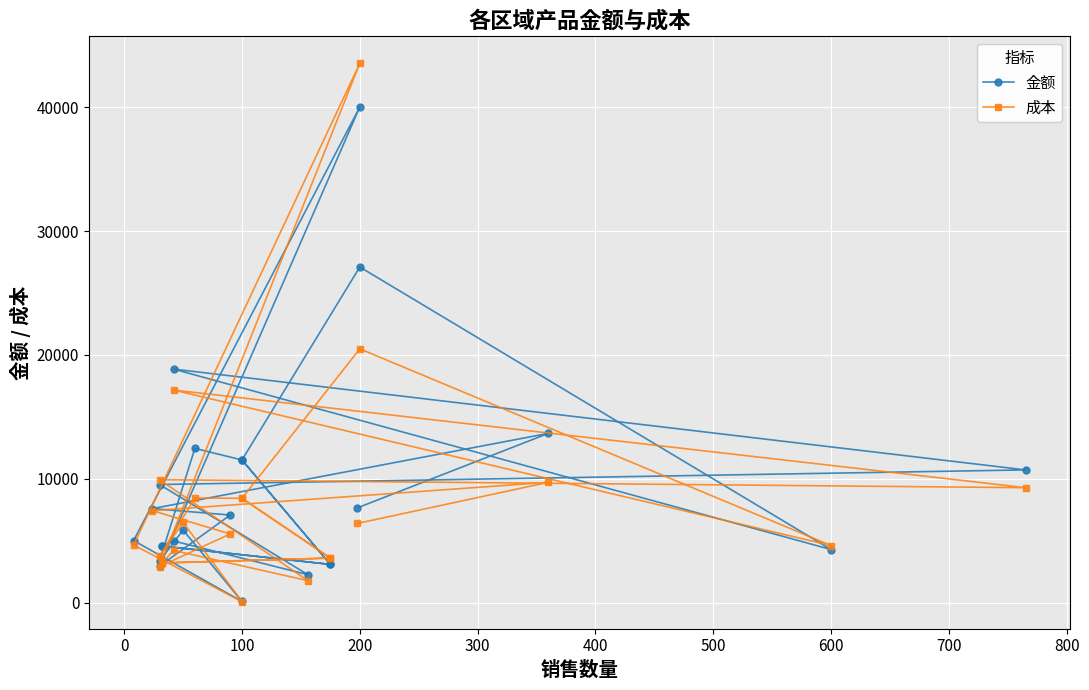

Rank the series by their maximum value, from lowest to highest.

金额, 成本